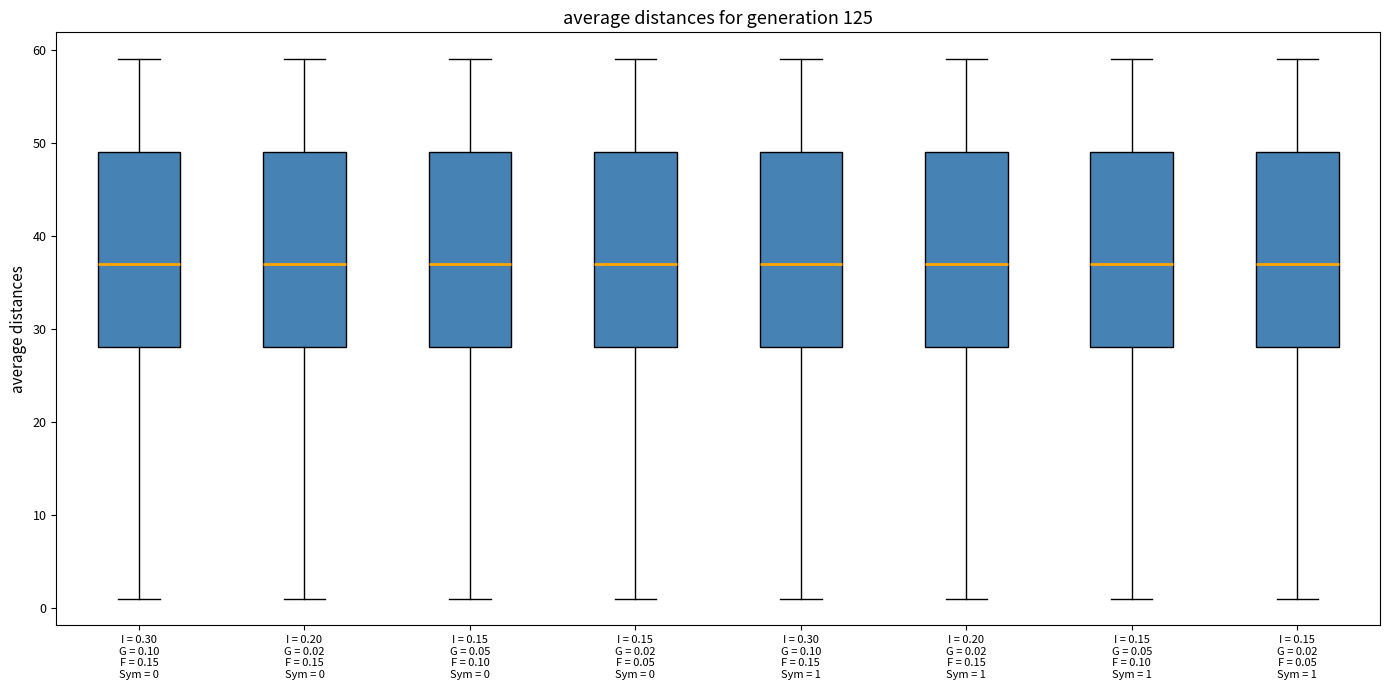

Reading left to right, read every box against the y-axis: the position of its median line, the range the box covers, and the ends of its whiskers. The values are not printed on the chart, so give them approximately, as read against the axis.

I = 0.30 G = 0.10 F = 0.15 Sym = 0: median 37, box 28 to 49, whiskers 1 to 59
I = 0.20 G = 0.02 F = 0.15 Sym = 0: median 37, box 28 to 49, whiskers 1 to 59
I = 0.15 G = 0.05 F = 0.10 Sym = 0: median 37, box 28 to 49, whiskers 1 to 59
I = 0.15 G = 0.02 F = 0.05 Sym = 0: median 37, box 28 to 49, whiskers 1 to 59
I = 0.30 G = 0.10 F = 0.15 Sym = 1: median 37, box 28 to 49, whiskers 1 to 59
I = 0.20 G = 0.02 F = 0.15 Sym = 1: median 37, box 28 to 49, whiskers 1 to 59
I = 0.15 G = 0.05 F = 0.10 Sym = 1: median 37, box 28 to 49, whiskers 1 to 59
I = 0.15 G = 0.02 F = 0.05 Sym = 1: median 37, box 28 to 49, whiskers 1 to 59